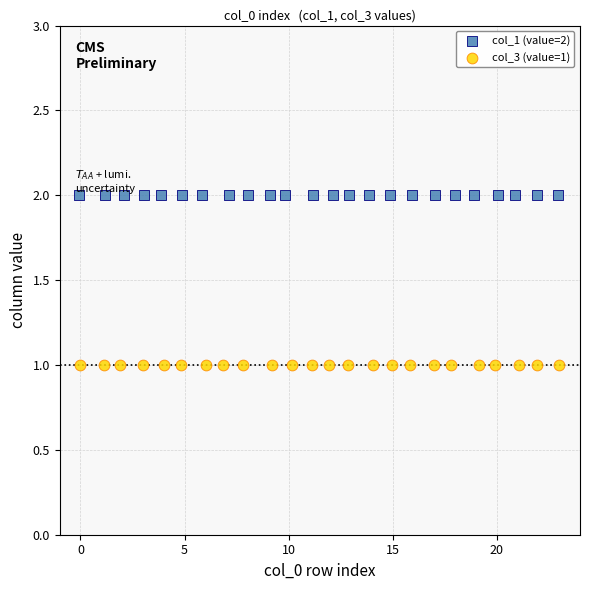

Which series contains the highest Y value?

col_1 (value=2)